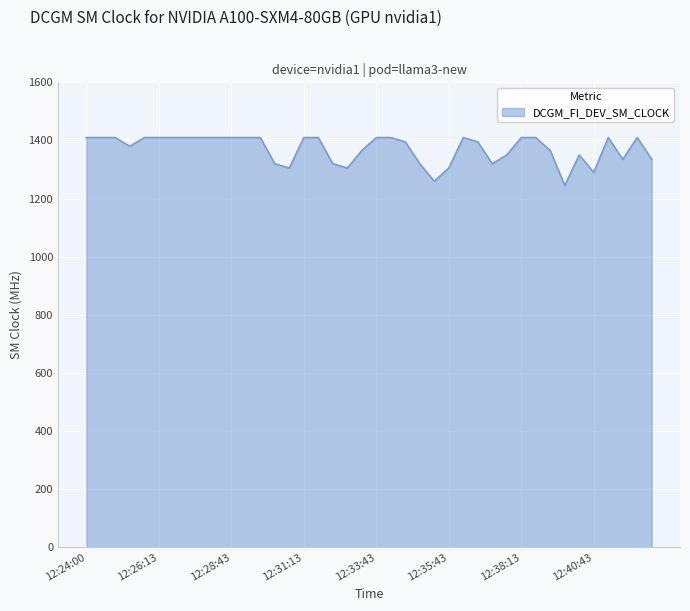

What is the maximum value shown in the chart?

1410